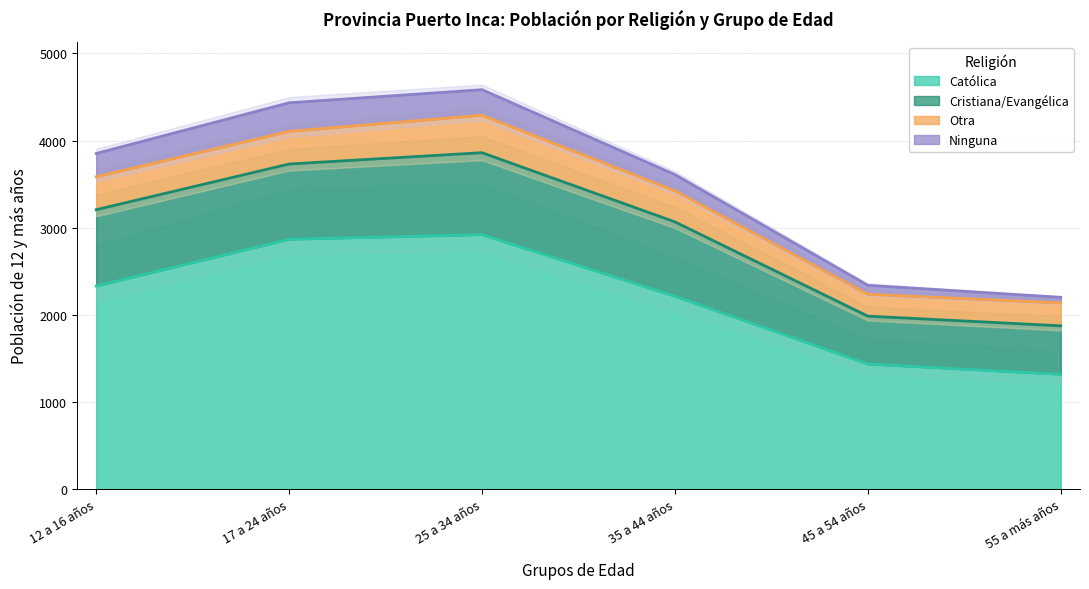

What is the total value across all series at 25 a 34 años?

4584